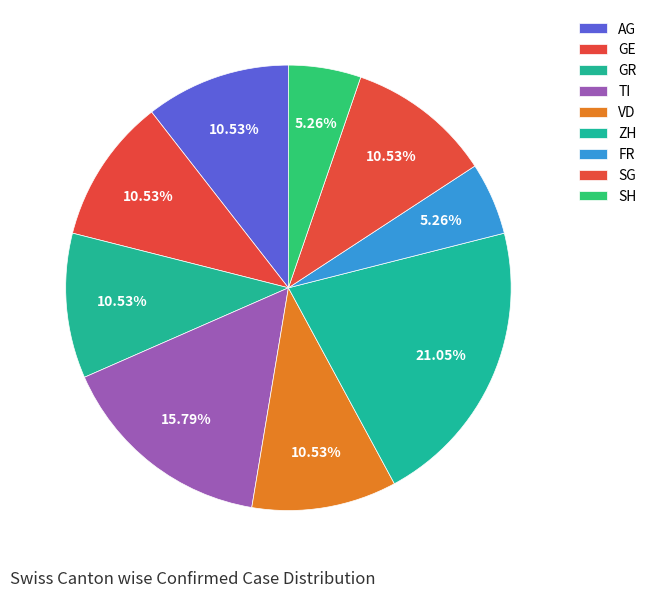

The VD slice represents 26% of the pie. True or false?

False